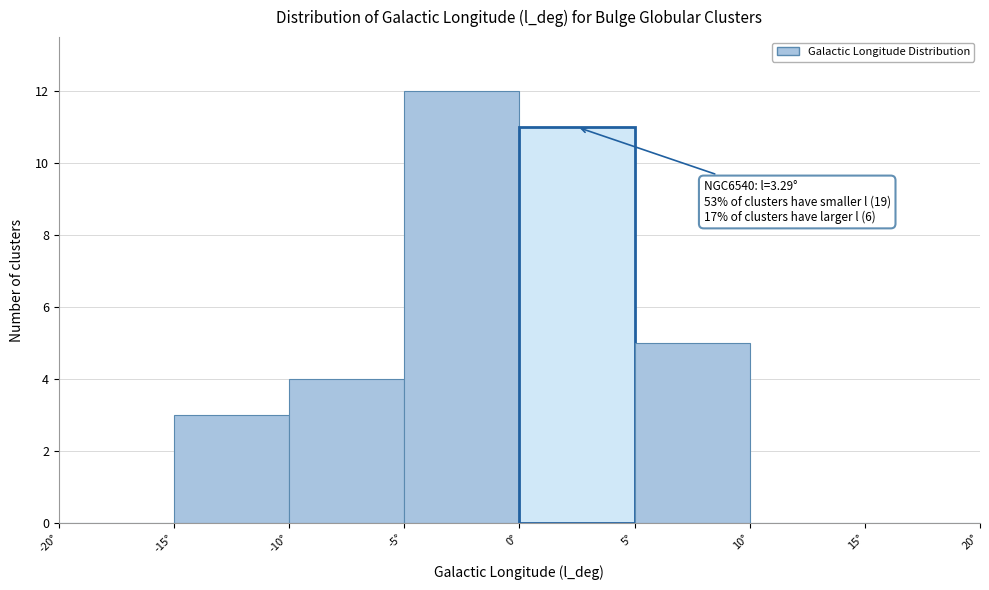

Over which range of the x-axis is the bar tallest?

-5 to 0